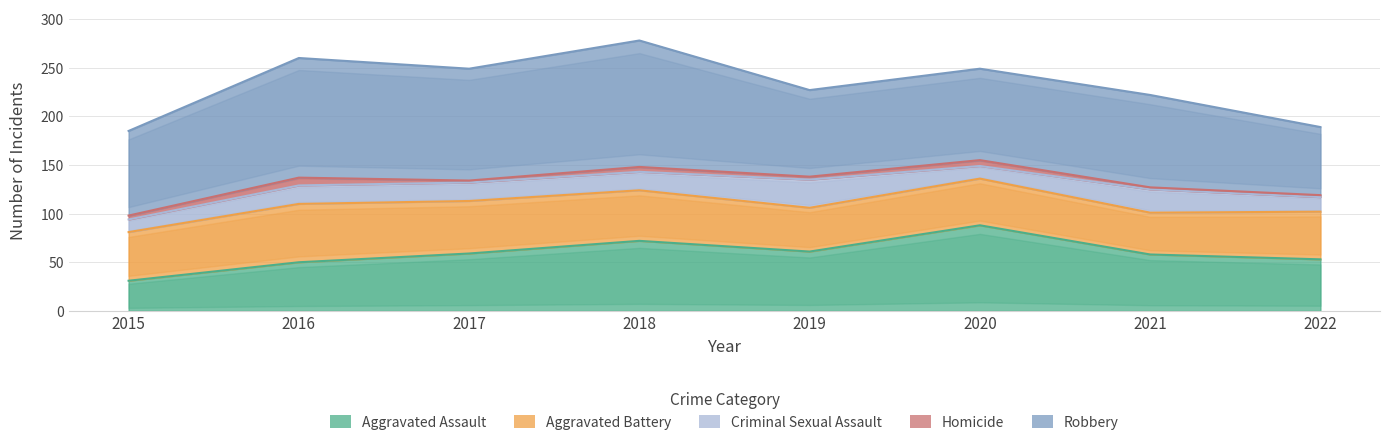

Which label corresponds to the smallest value in the chart?

2017